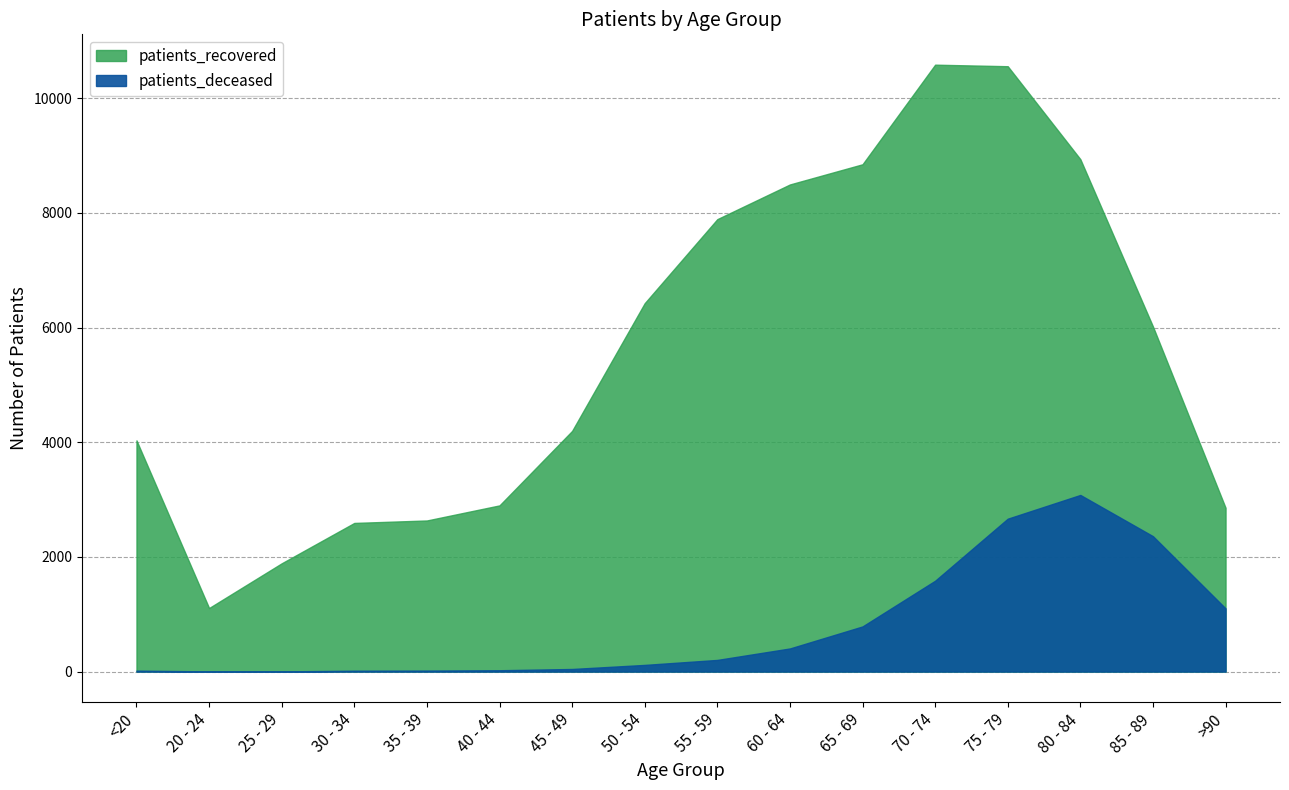

Which series has the widest spread of values?

patients_recovered